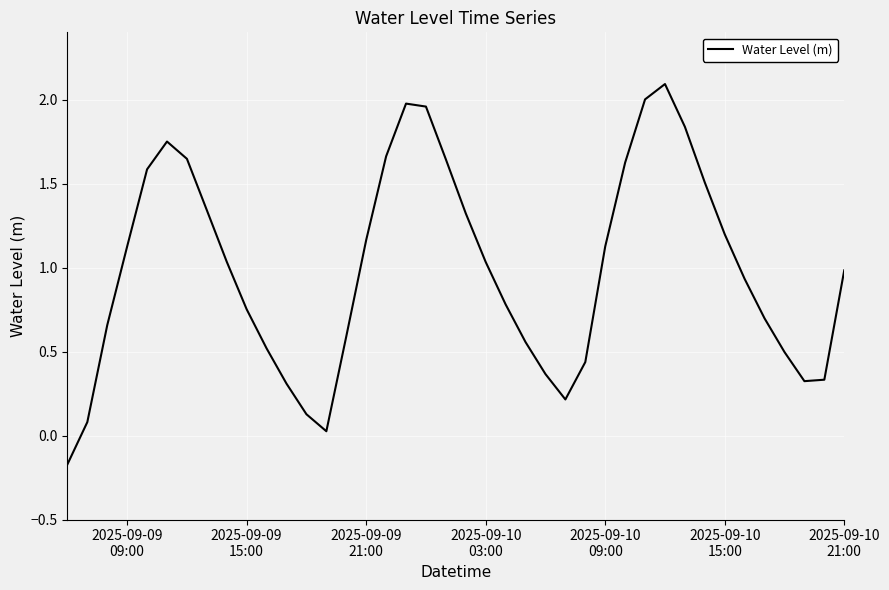

What is the greatest value displayed?

2.1